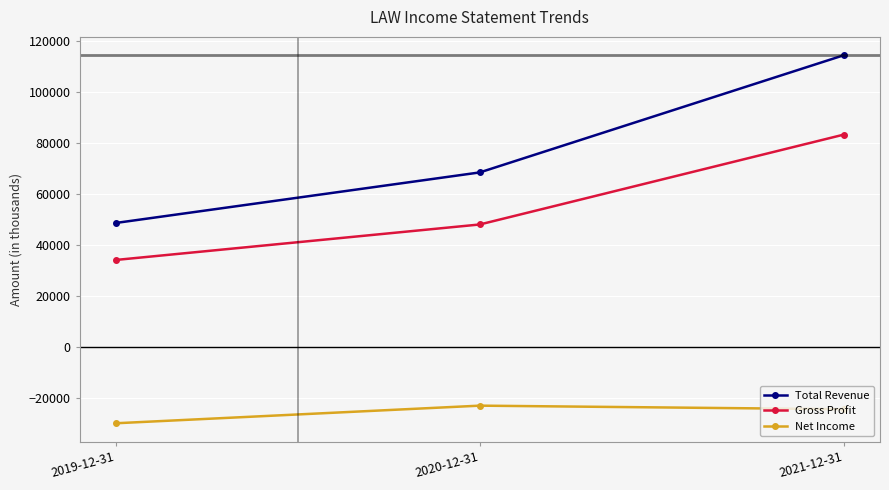

Which series changed the most between 2019-12-31 and 2020-12-31?

Total Revenue